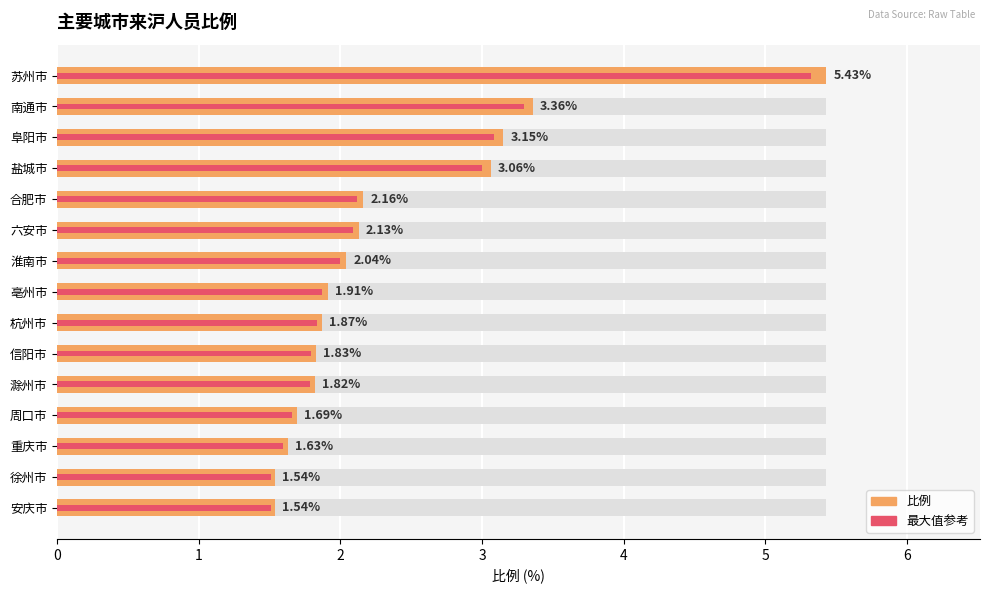

What is the ratio of the value at 合肥市 to the value at 滁州市?

1.2